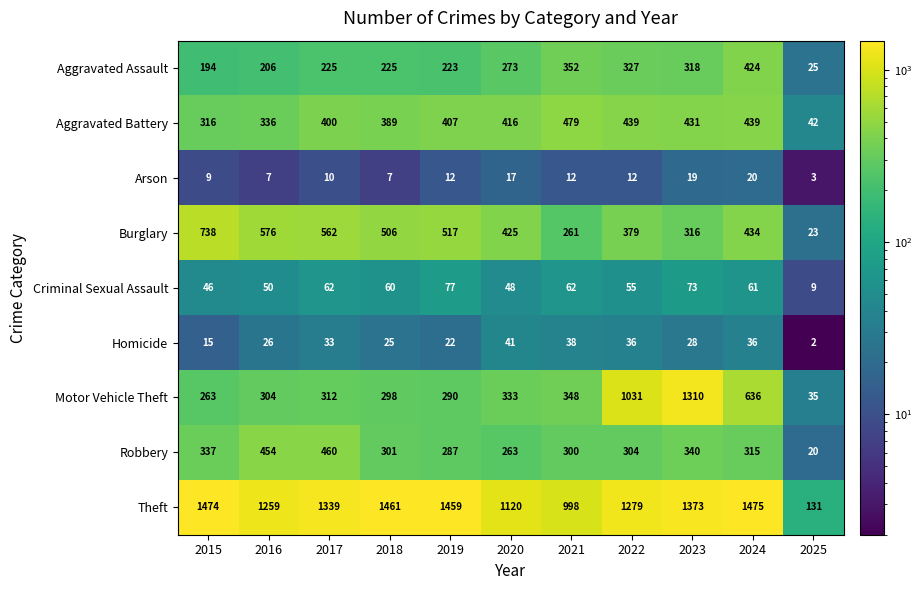

At 2021, list the series in order from largest to smallest.

Theft, Aggravated Battery, Aggravated Assault, Motor Vehicle Theft, Robbery, Burglary, Criminal Sexual Assault, Homicide, Arson